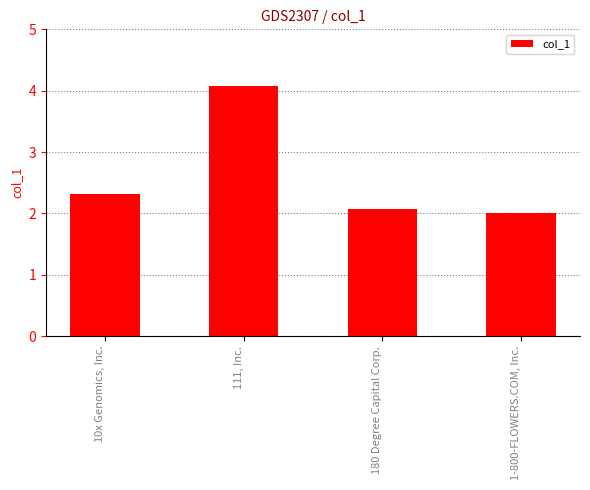

Rank the categories by value from highest to lowest.

111, Inc., 10x Genomics, Inc., 180 Degree Capital Corp., 1-800-FLOWERS.COM, Inc.